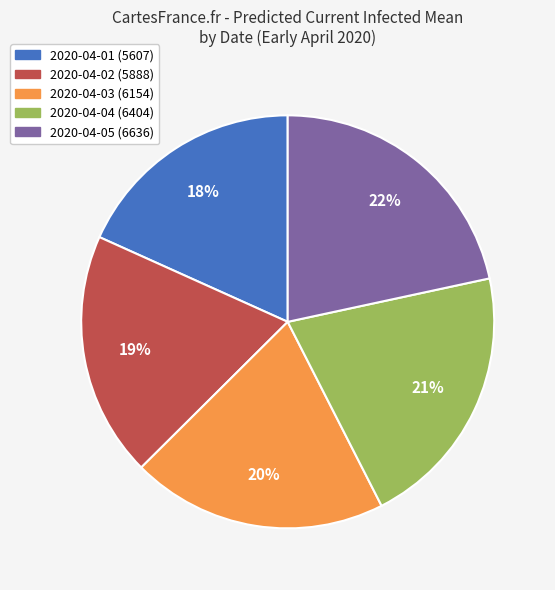

Does 2020-04-05 account for over 50% of the chart?

No